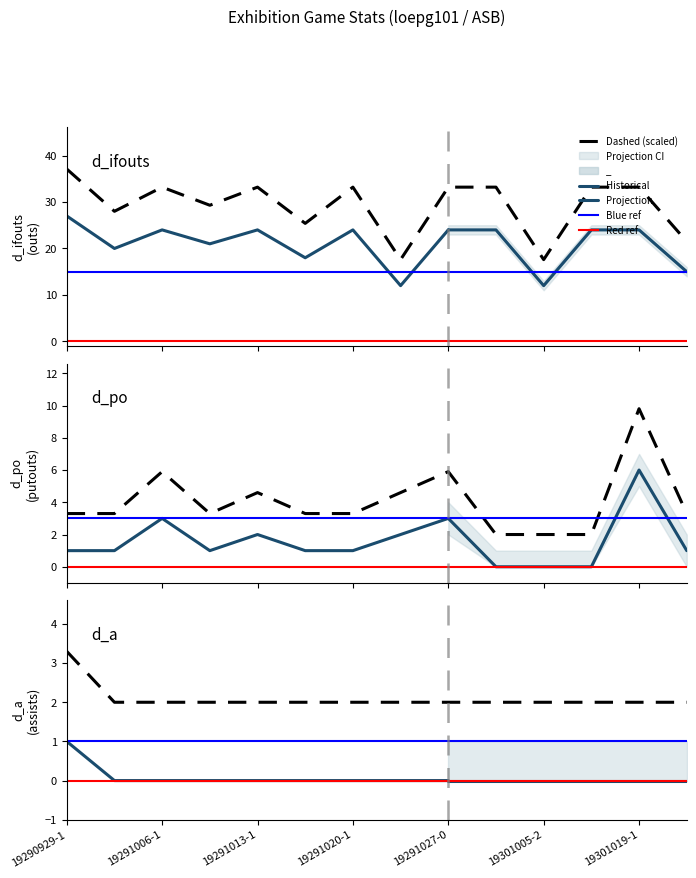

Is this an area chart (filled region under the line)?

No